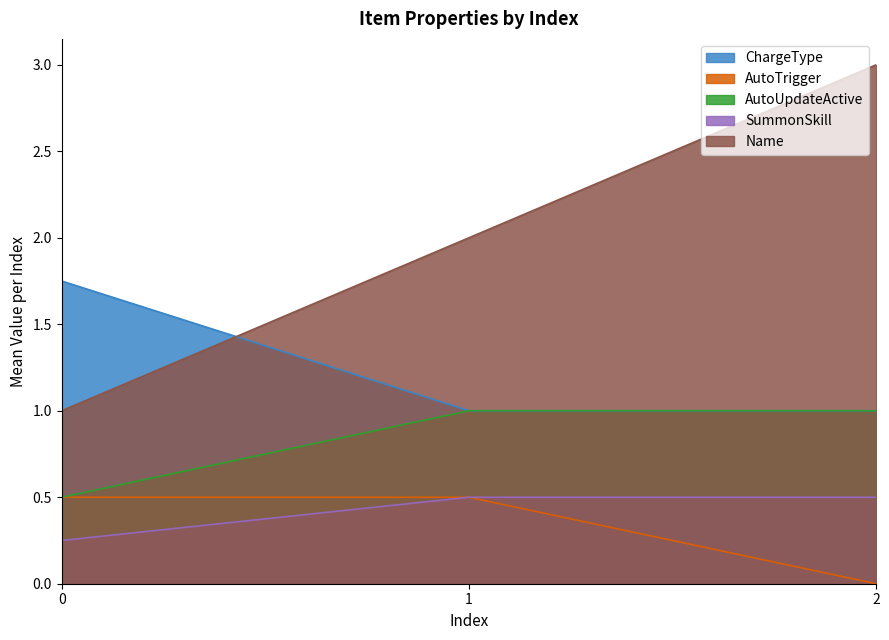

What are all the series names shown in the legend?

ChargeType, AutoTrigger, AutoUpdateActive, SummonSkill, Name